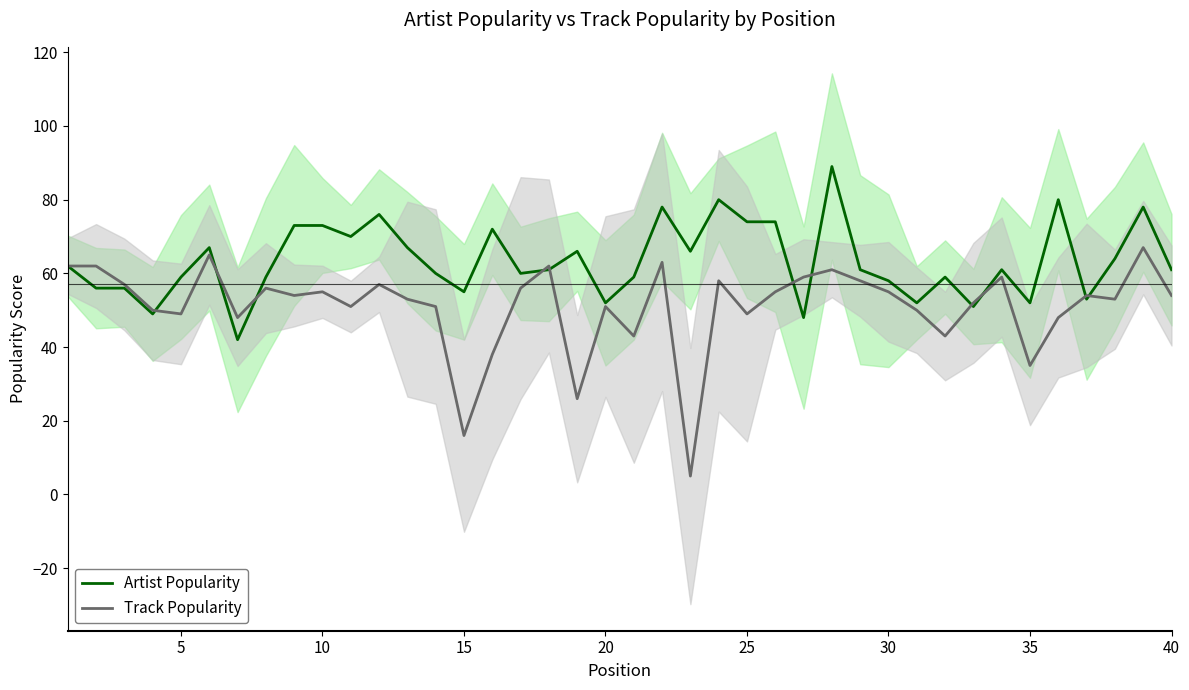

What is the highest value of the Track Popularity series?

67